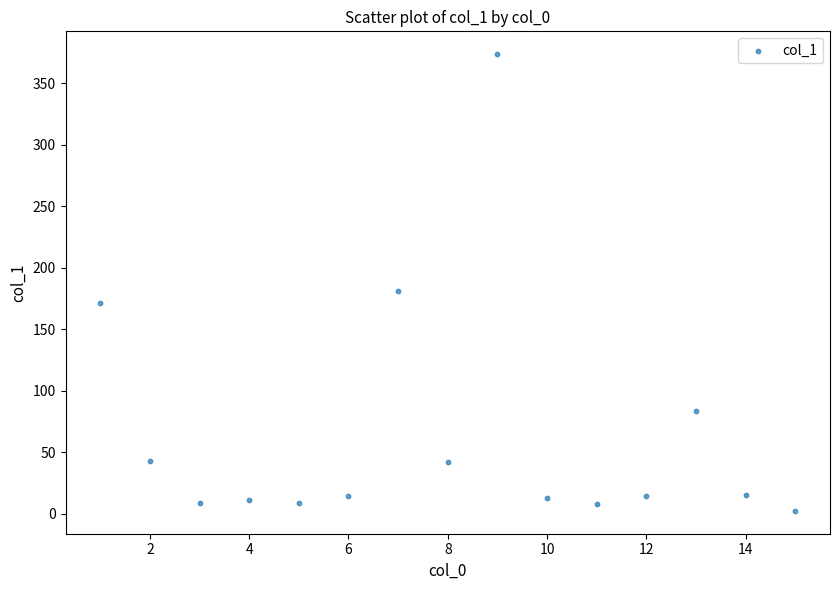

What Y value in the scatter plot is closest to 187?

181.3